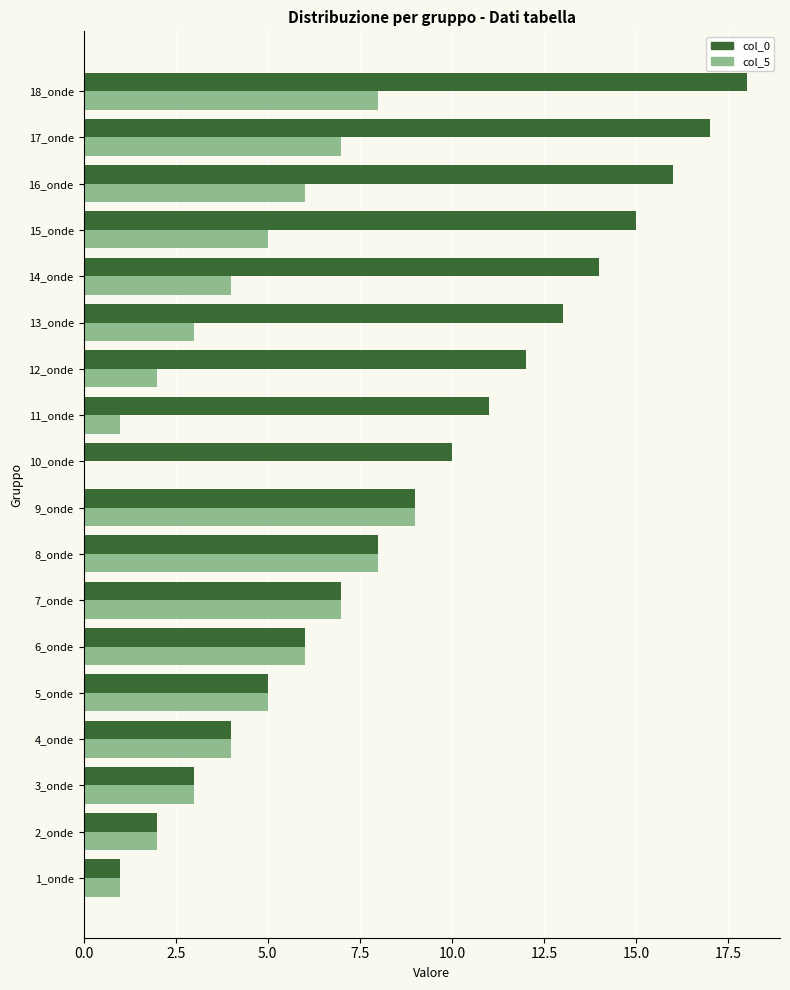

Which label corresponds to the largest value in the chart?

18_onde